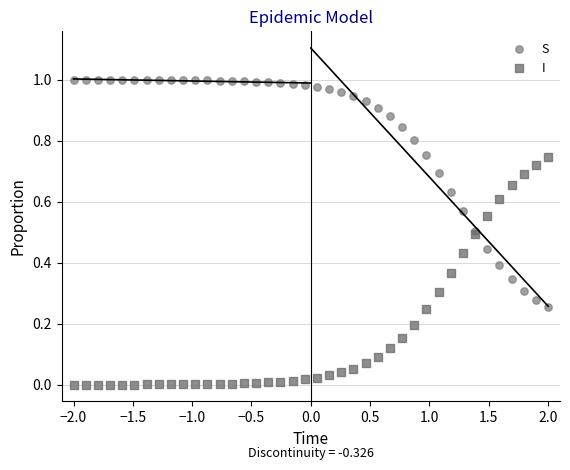

What is the X range (max minus min) for the scatter plot?

4.0